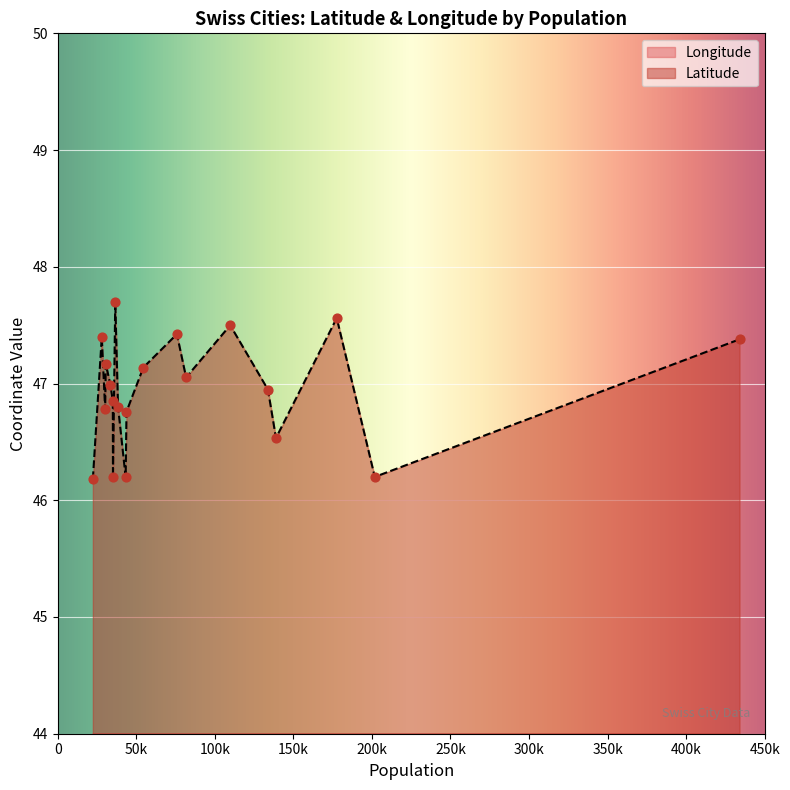

What are all the series names shown in the legend?

Longitude, Latitude